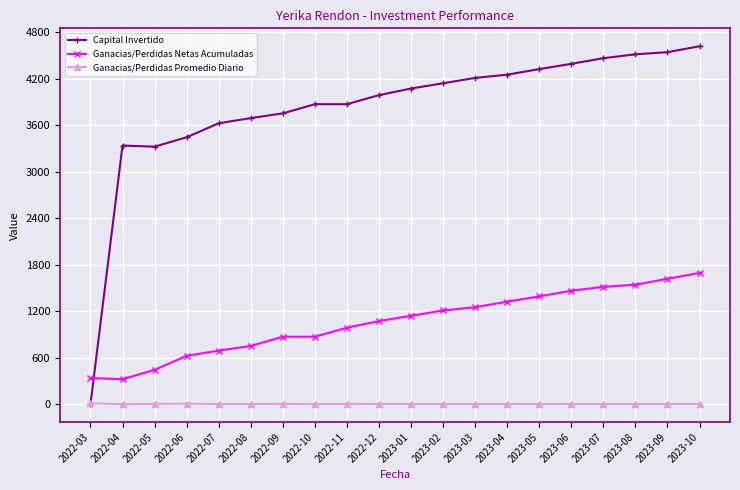

What position from the left is 2023-03?

13